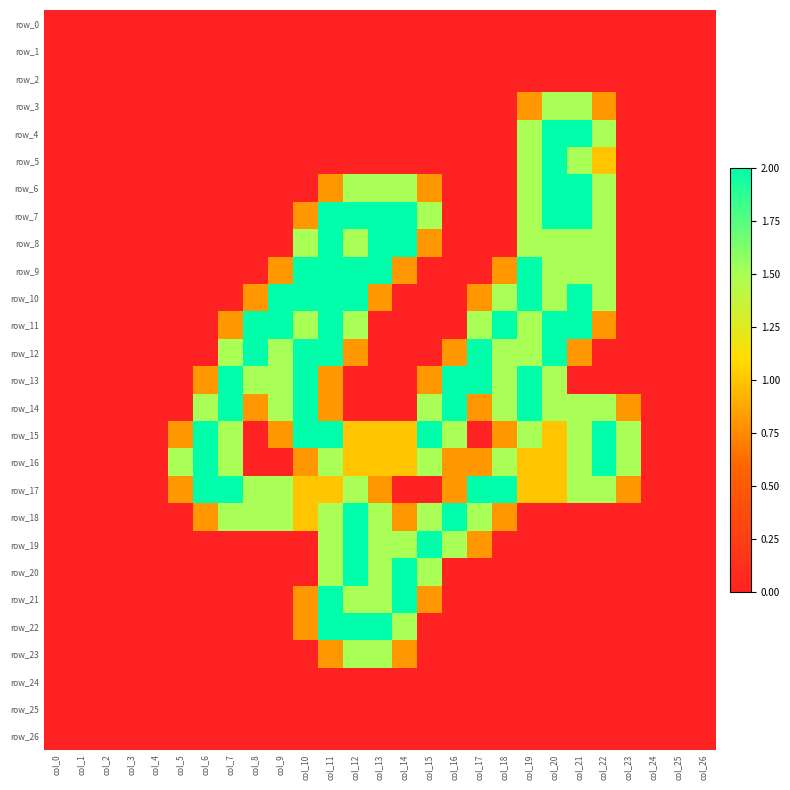

What is the highest value of the row_14 series?

2.0